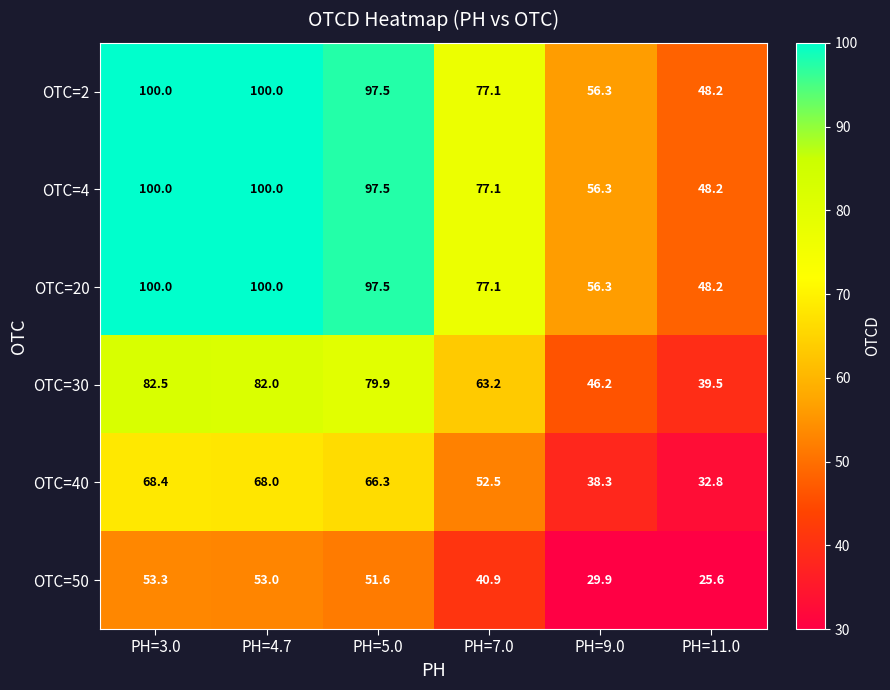

What is the sum of all OTC=30 values?

393.3